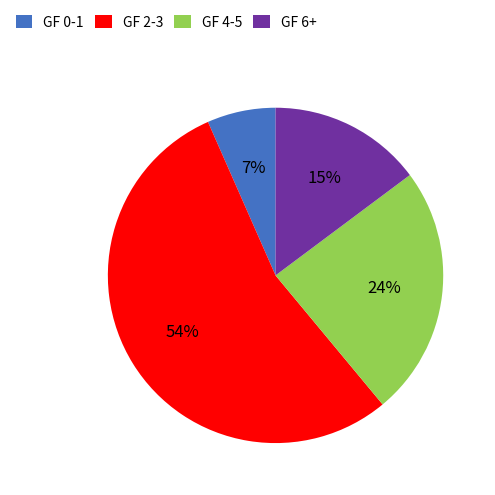

To the nearest percent, what percentage of the pie is GF 6+?

15%